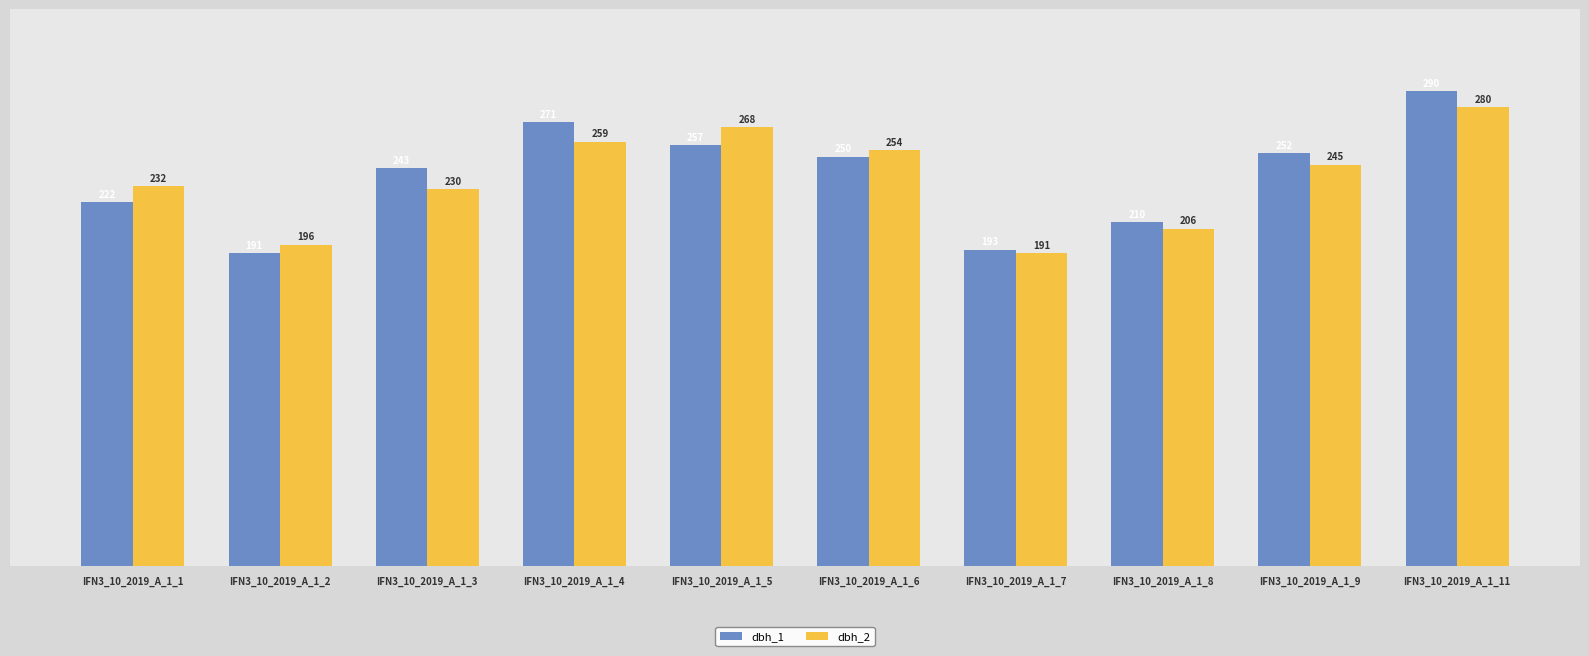

Which series changed the most between IFN3_10_2019_A_1_5 and IFN3_10_2019_A_1_6?

dbh_2